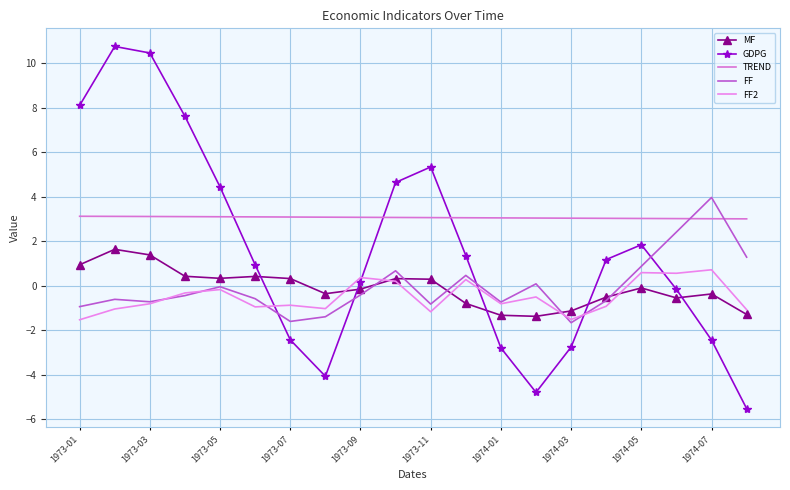

How many lines are shown in the chart?

5